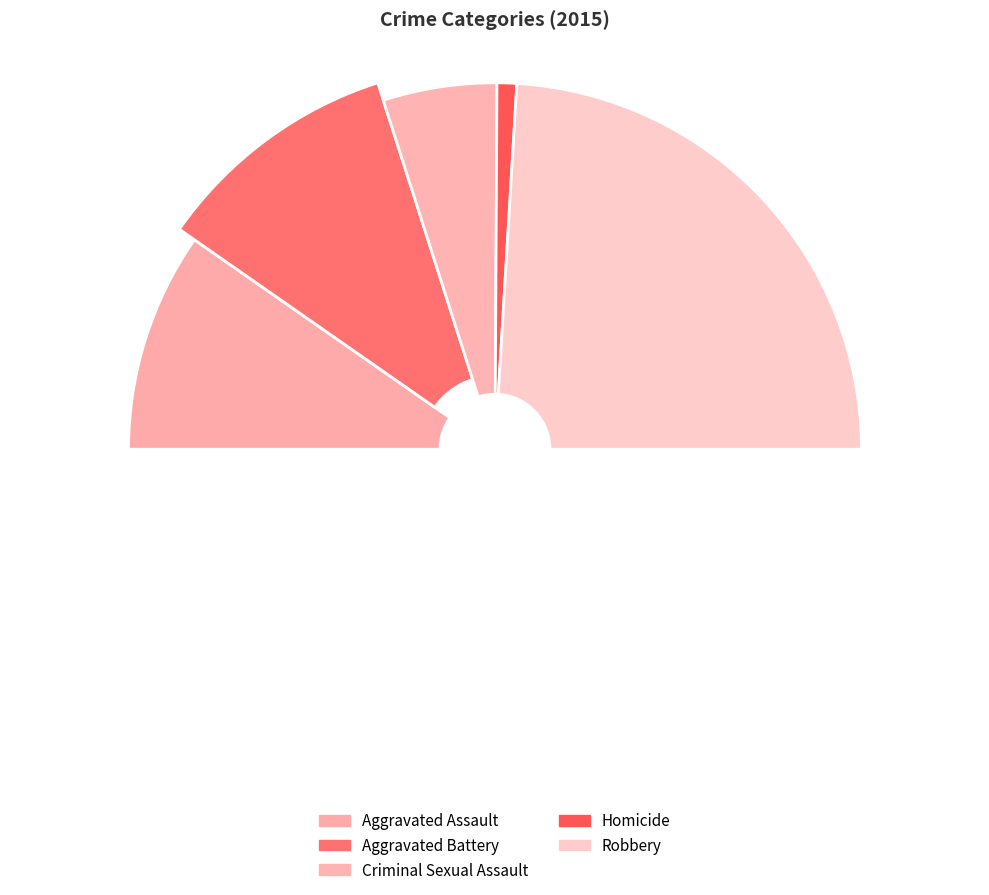

What is the change in value from Aggravated Battery to Robbery?

+79